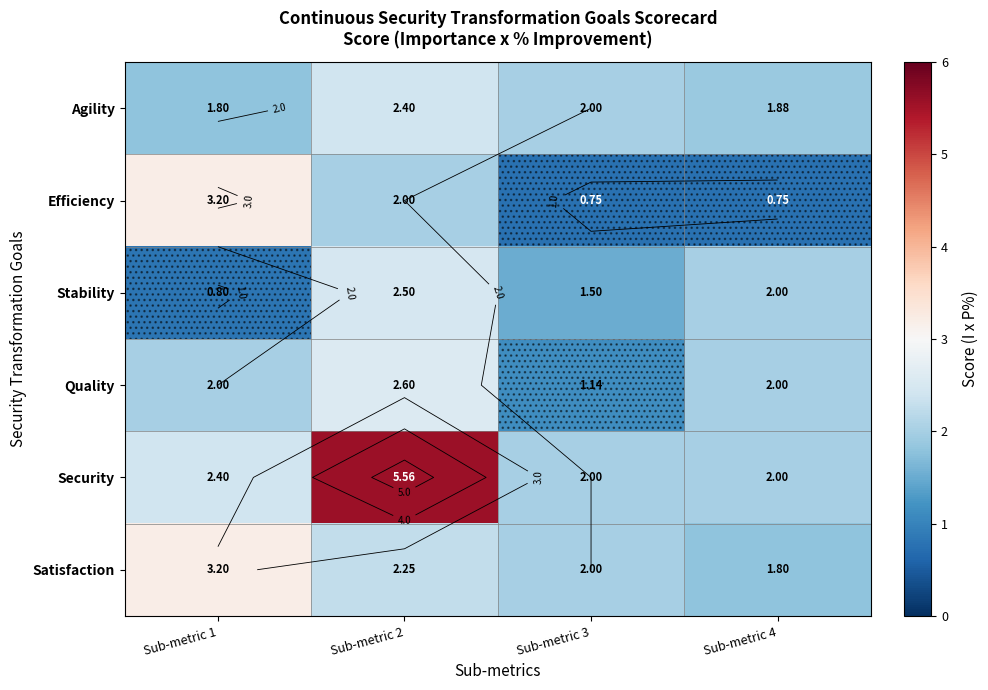

What is the sum of the Agility values at Sub-metric 2 and Sub-metric 4?

4.3